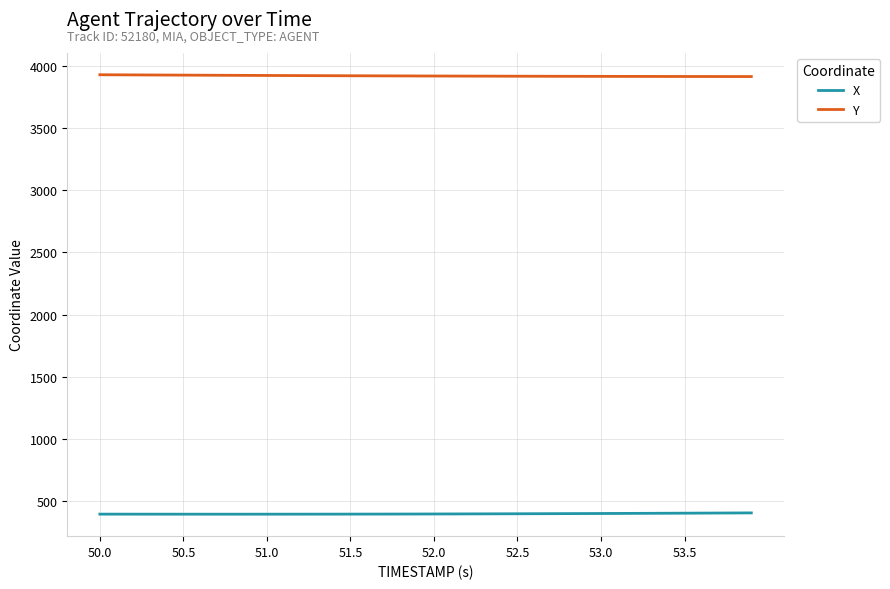

What is the maximum value shown in the chart?

3929.1